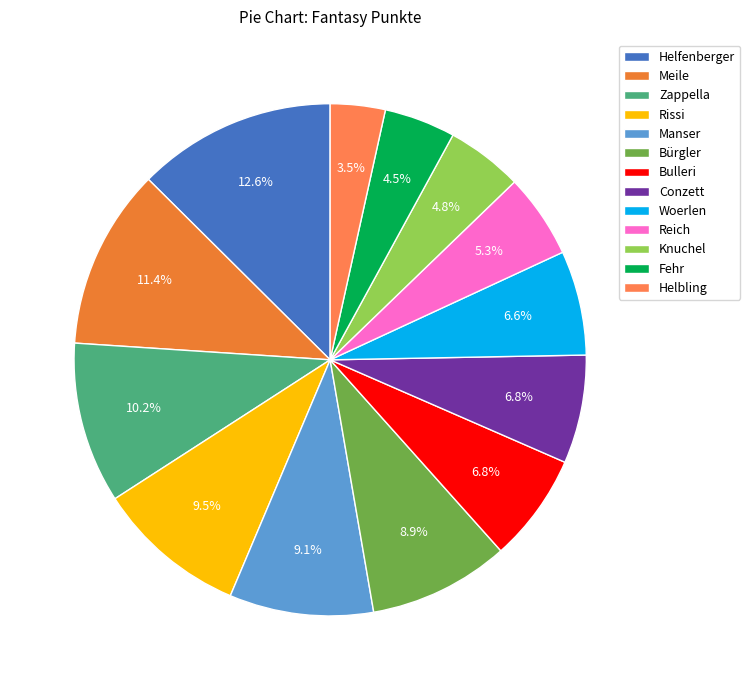

How many slices are in this pie chart?

13